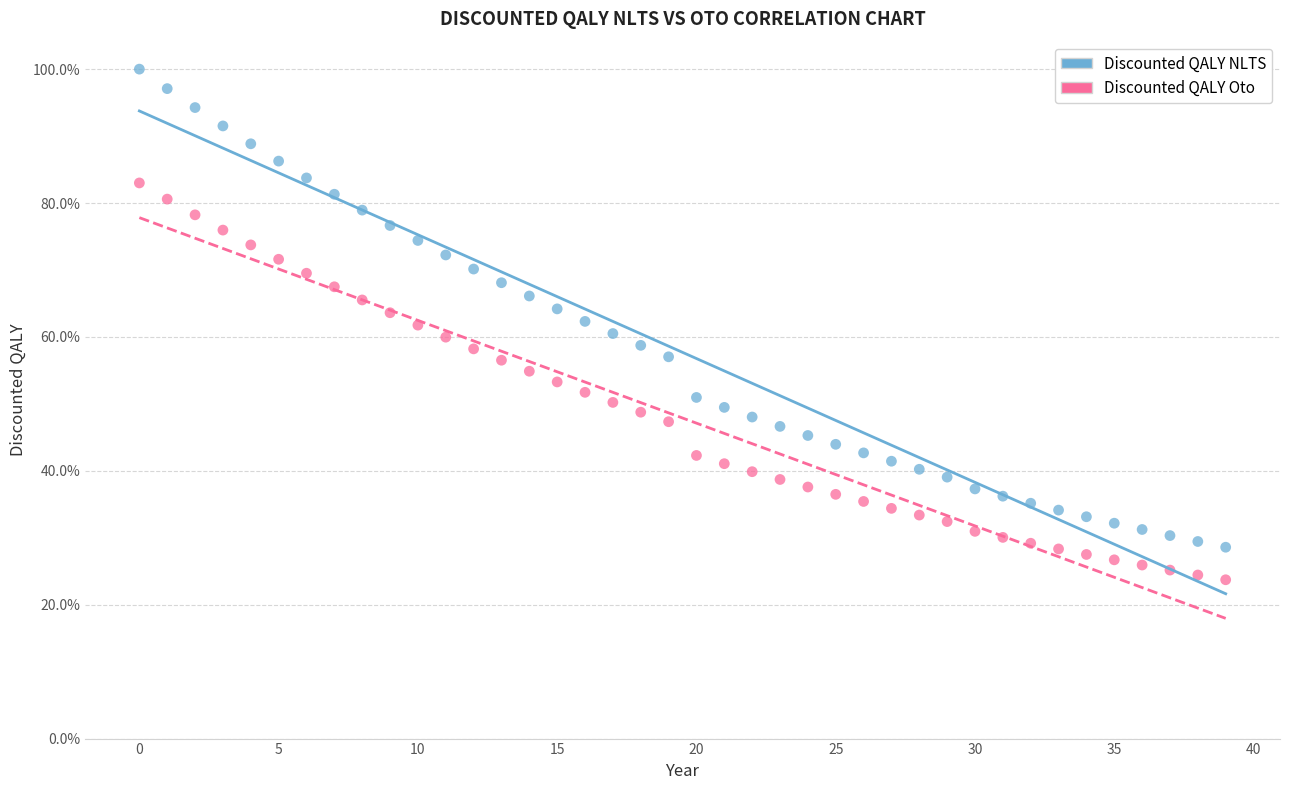

Which series has the widest spread of Y values?

Discounted QALY NLTS